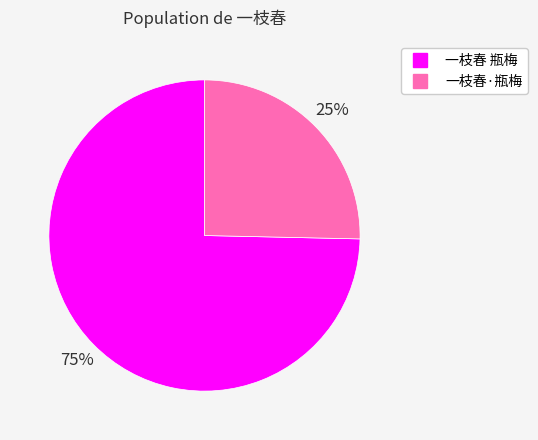

To the nearest percent, what percentage of the pie is 一枝春·瓶梅?

25%